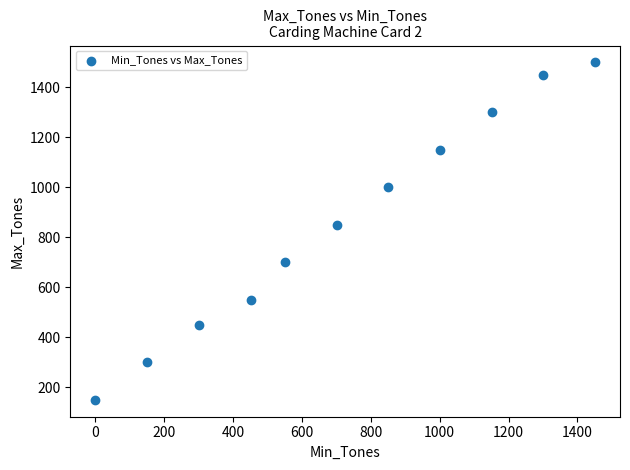

What is the average X value?

719